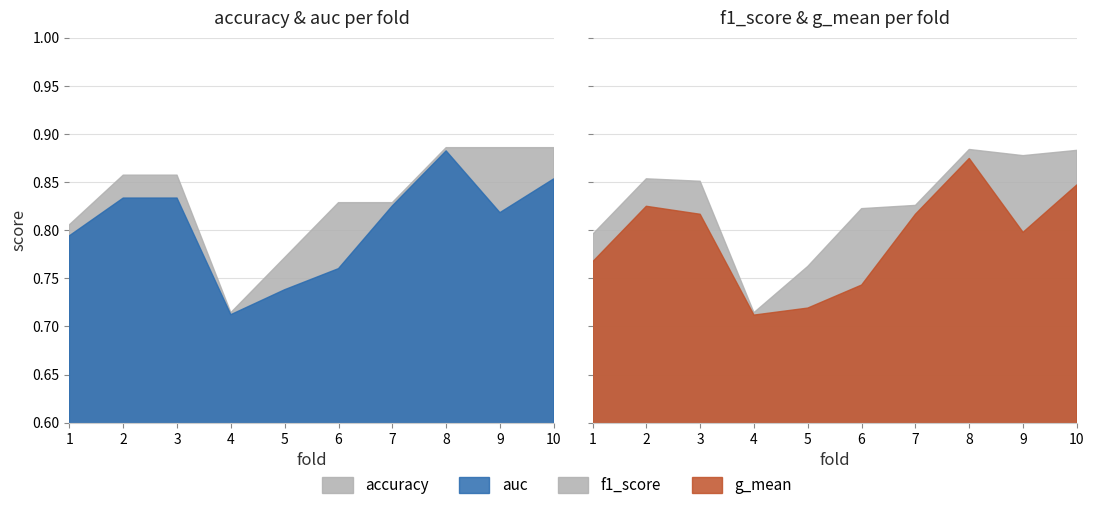

Which category has the lowest value in the accuracy series?

4